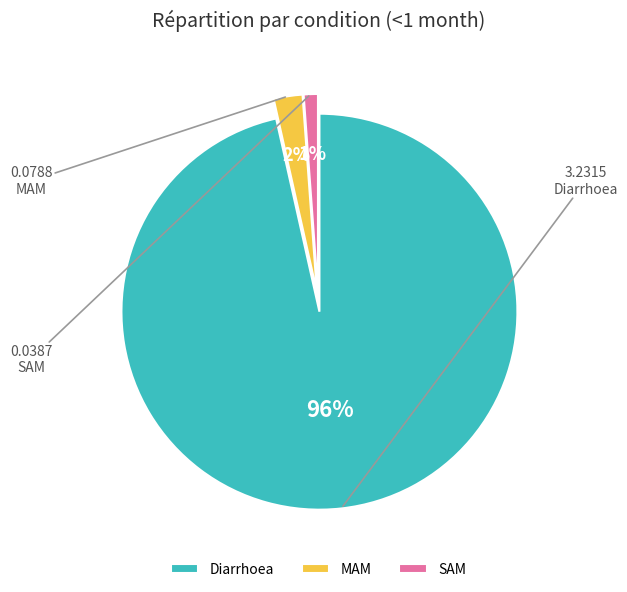

Is there any slice that represents more than half of the pie?

Yes